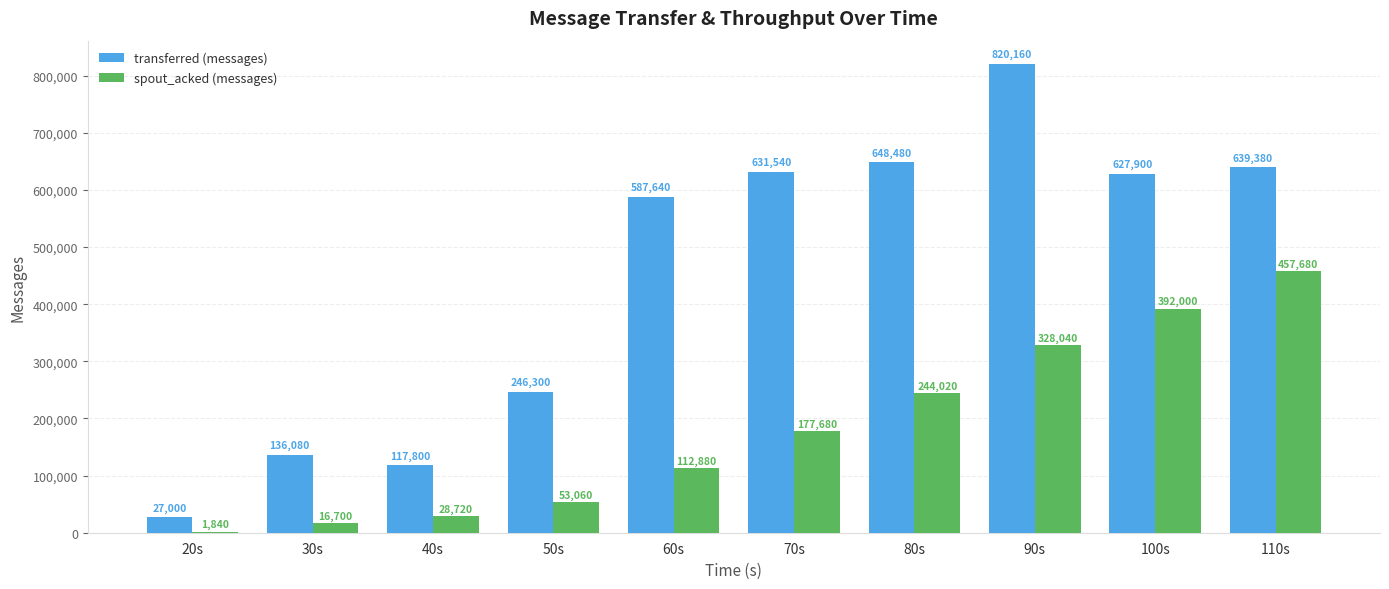

Reading left to right, extract all data points from this chart.

transferred (messages): 27000	136080	117800	246300	587640	631540	648480	820160	627900	639380
spout_acked (messages): 1840	16700	28720	53060	112880	177680	244020	328040	392000	457680